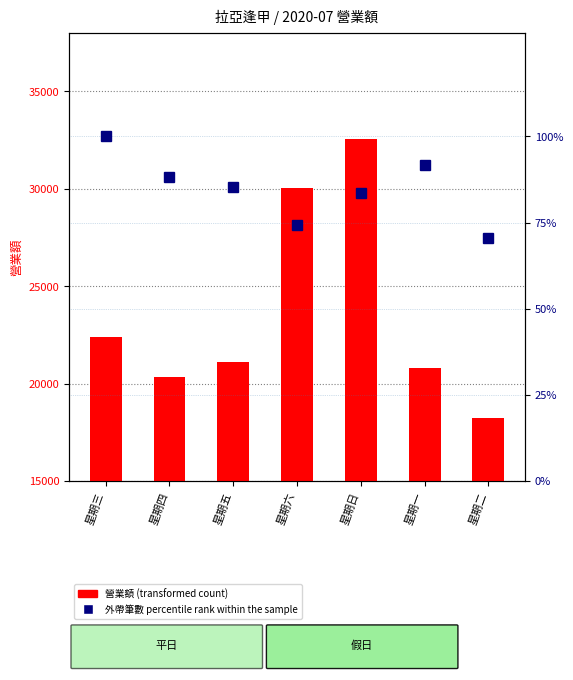

List the series in order of their overall mean, highest first.

營業額 (transformed count), percentile rank within the sample